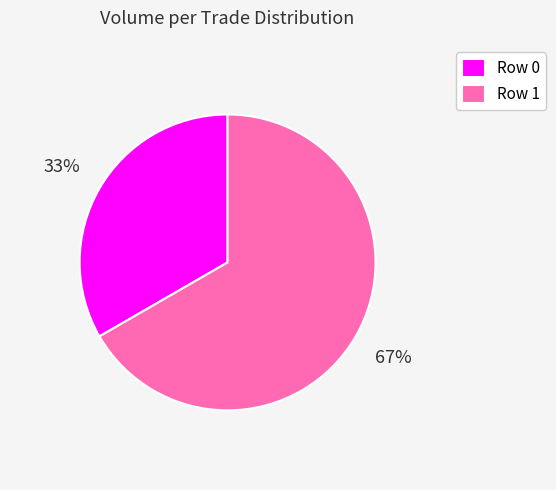

What is the largest slice in the pie chart?

Row 1